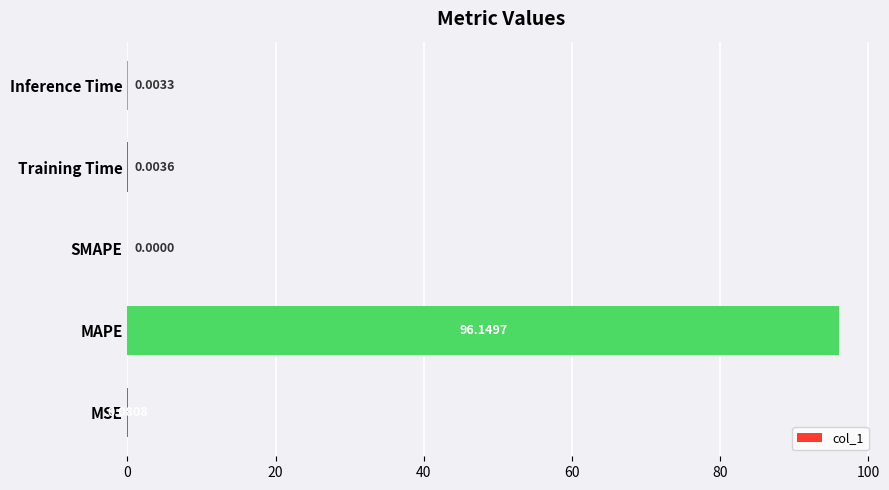

Between Inference Time and MSE, which is larger?

MSE